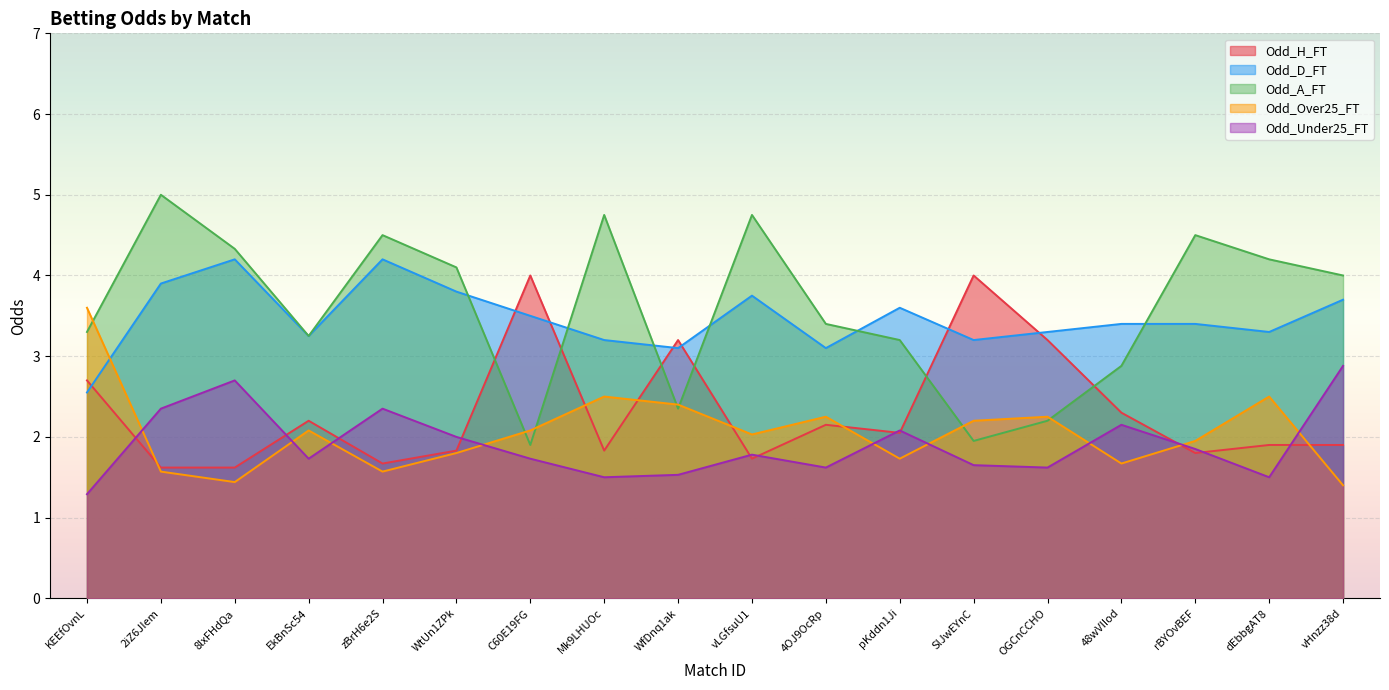

How many data points in Odd_Over25_FT are above 2?

10